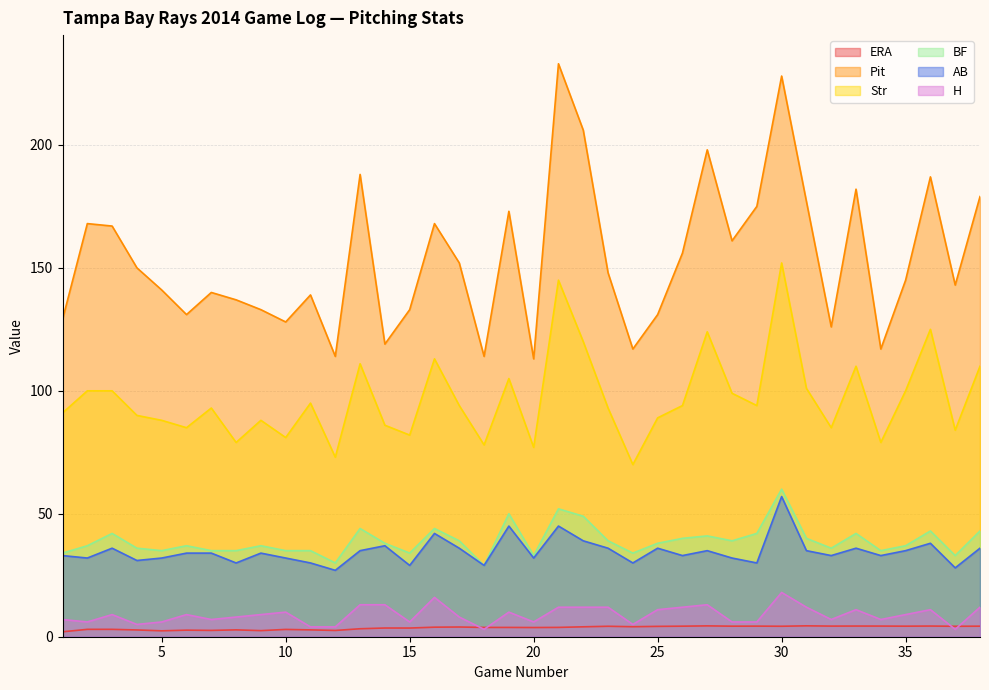

At which label does AB reach its minimum?

12